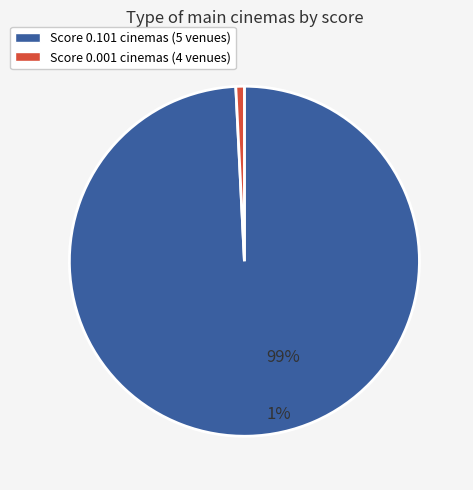

Count the number of slices in the pie.

2